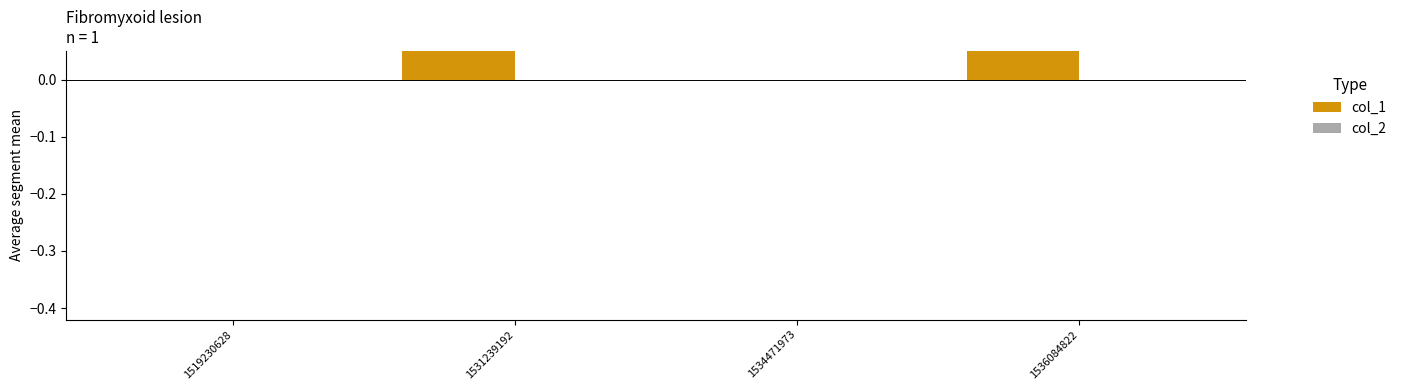

Rank the series by their average value, from lowest to highest.

col_2, col_1